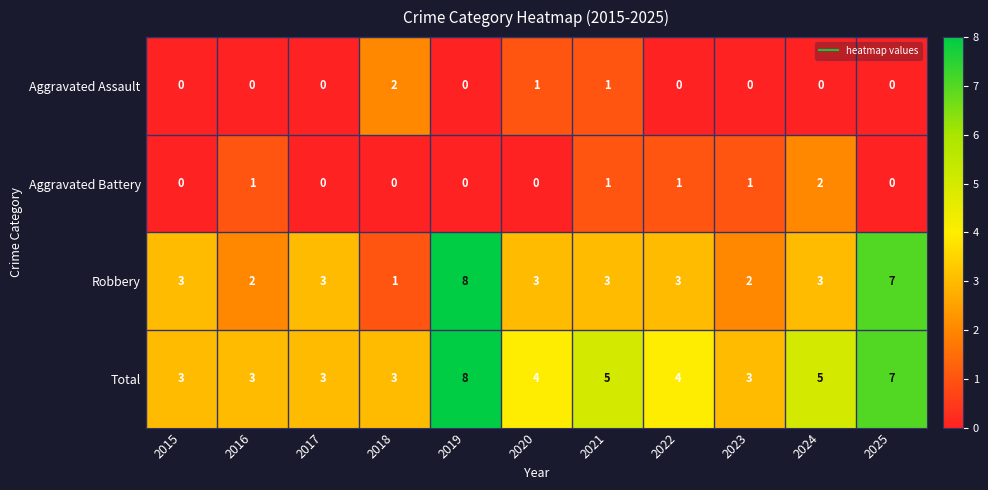

What is the spread (max minus min) of values at 2015?

3